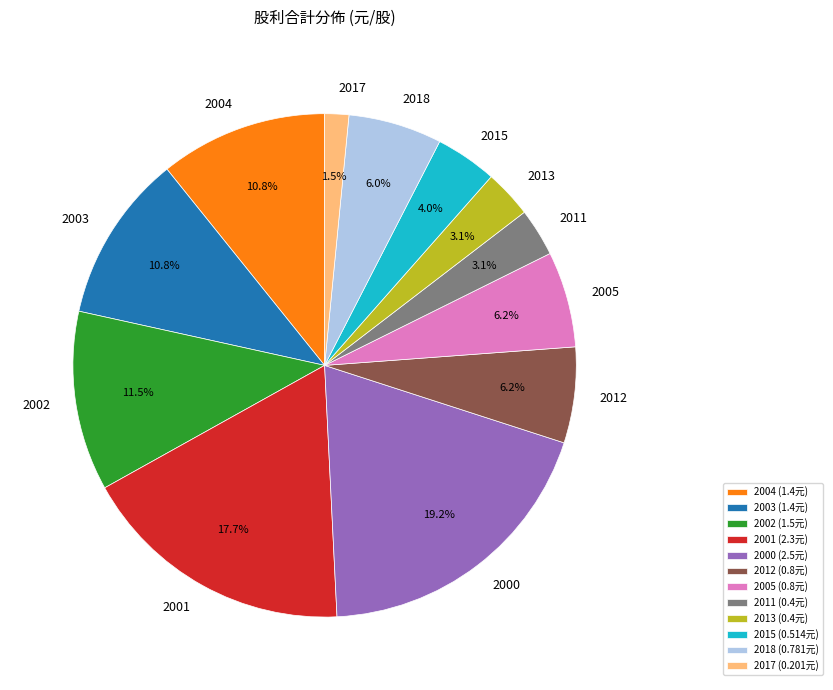

Between 2003 (1.4元) and 2000 (2.5元), which is larger?

2000 (2.5元)